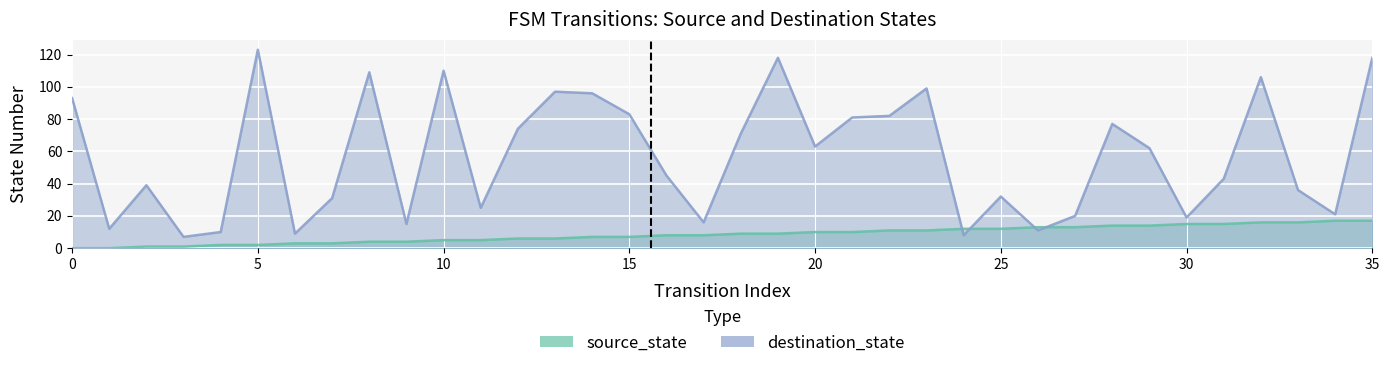

Which series ends up on top after the final intersection of destination_state and source_state?

destination_state